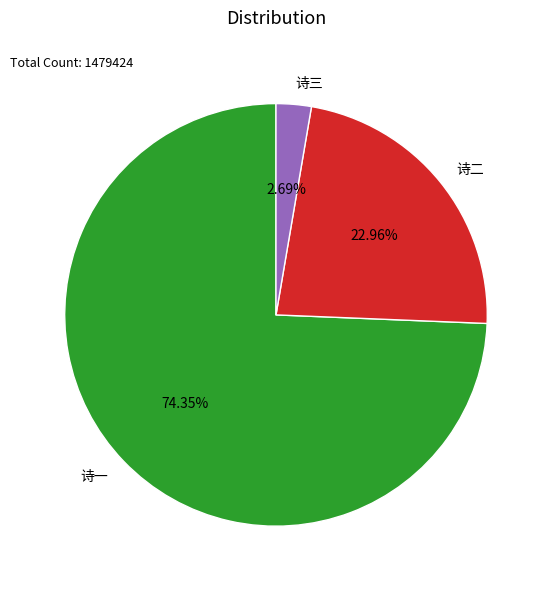

Is there any slice that represents more than half of the pie?

Yes